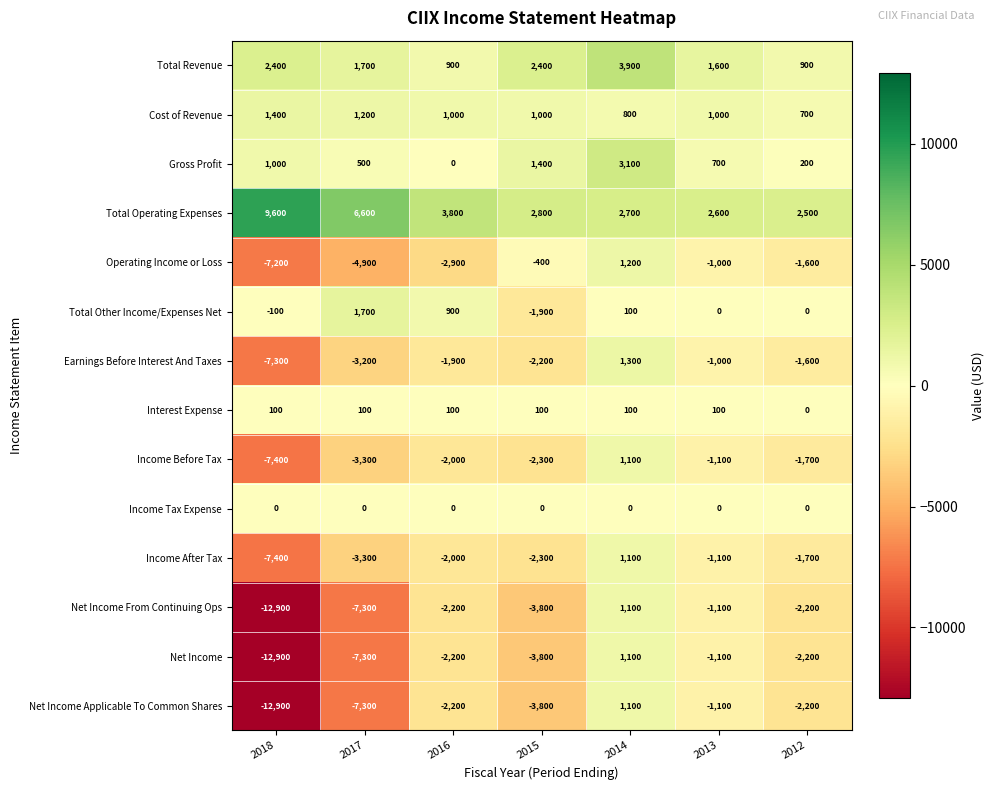

At how many categories does at least one series exceed 2215?

7